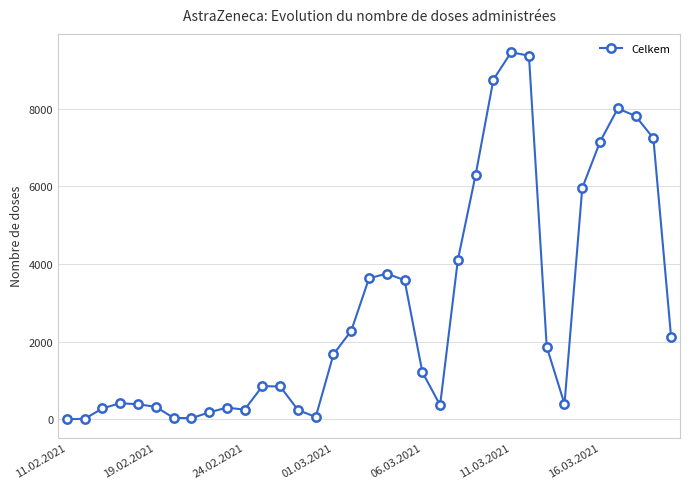

What is the maximum value shown in the chart?

9454